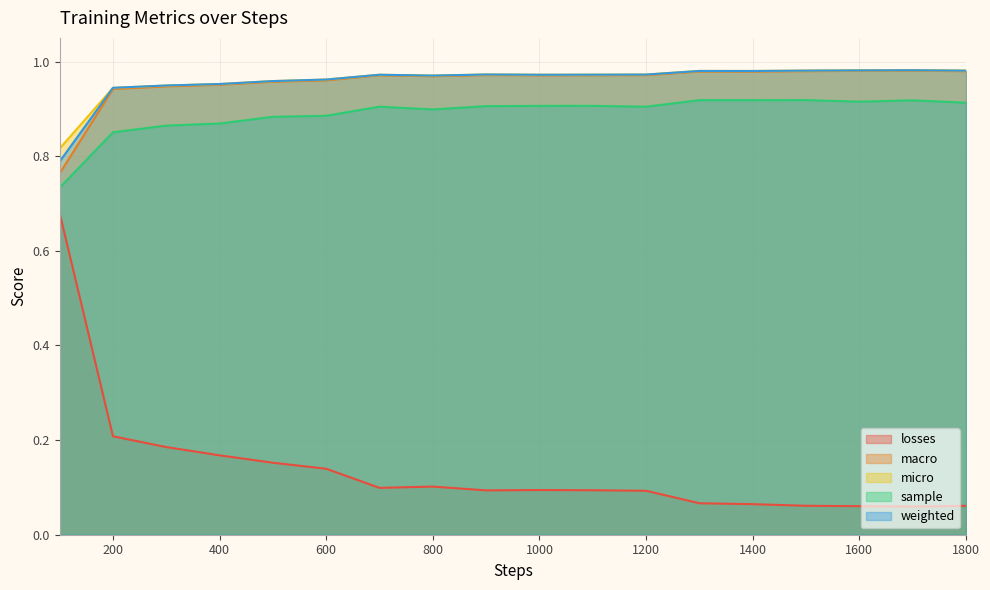

Reading left to right, list all the values displayed in this chart.

losses: 0.7	0.2	0.2	0.2	0.2	0.1	0.1	0.1	0.1	0.1	0.1	0.1	0.1	0.1	0.1	0.1	0.1	0.1
macro: 0.8	0.9	0.9	1.0	1.0	1.0	1.0	1.0	1.0	1.0	1.0	1.0	1.0	1.0	1.0	1.0	1.0	1.0
micro: 0.8	0.9	0.9	1.0	1.0	1.0	1.0	1.0	1.0	1.0	1.0	1.0	1.0	1.0	1.0	1.0	1.0	1.0
sample: 0.7	0.9	0.9	0.9	0.9	0.9	0.9	0.9	0.9	0.9	0.9	0.9	0.9	0.9	0.9	0.9	0.9	0.9
weighted: 0.8	0.9	0.9	1.0	1.0	1.0	1.0	1.0	1.0	1.0	1.0	1.0	1.0	1.0	1.0	1.0	1.0	1.0